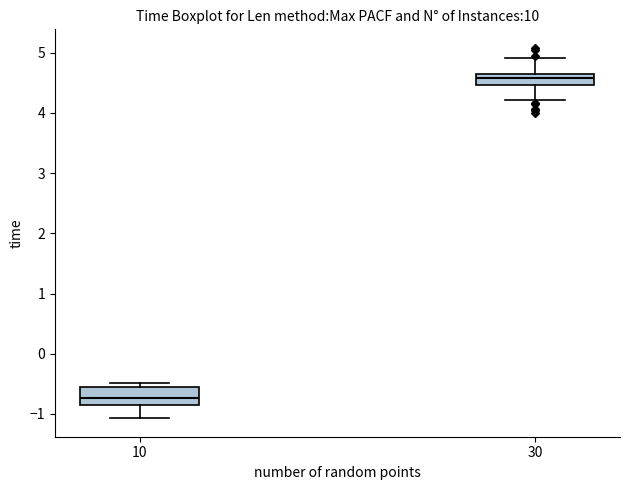

Which box's median line is the lowest?

10